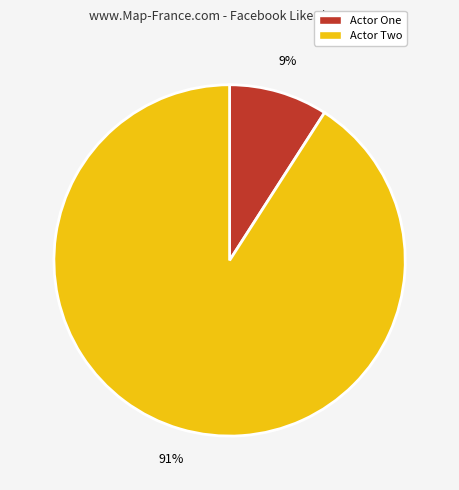

Rank the categories by value from lowest to highest.

Actor One, Actor Two